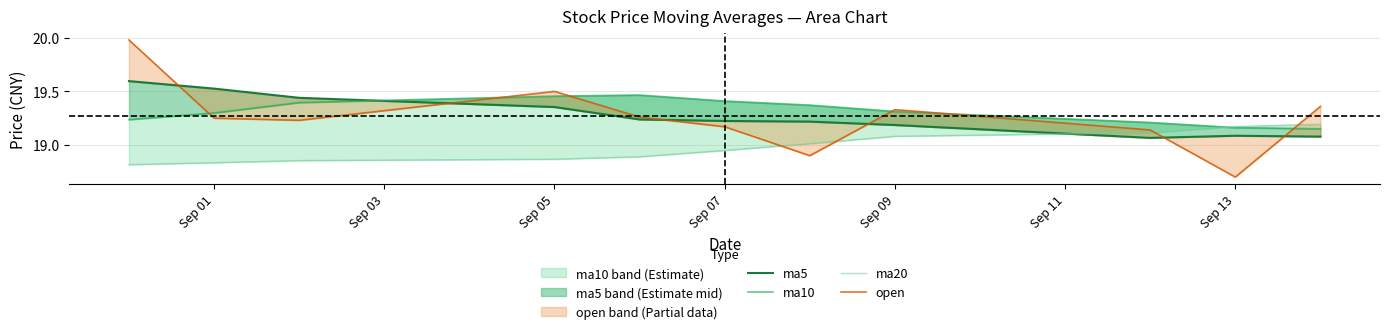

Rank the series at Sep 07 from highest to lowest value.

ma10, ma5, open, ma20